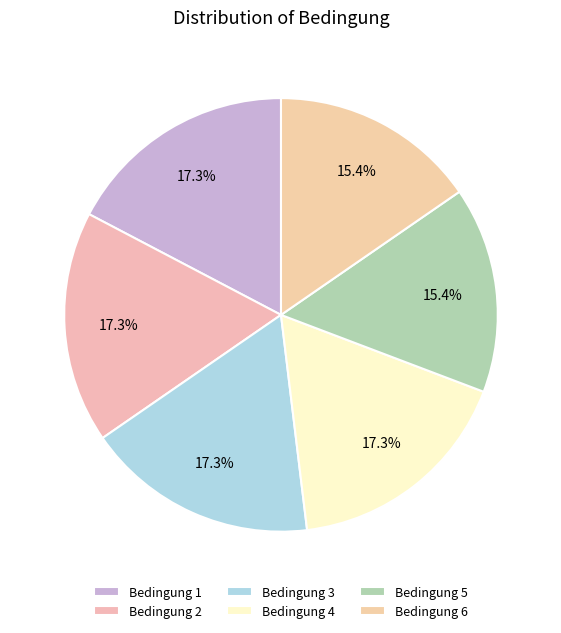

Count the number of slices in the pie.

6